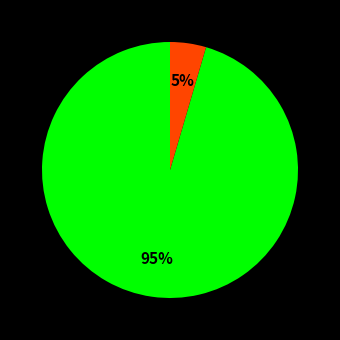

Is there a majority slice in this chart?

Yes